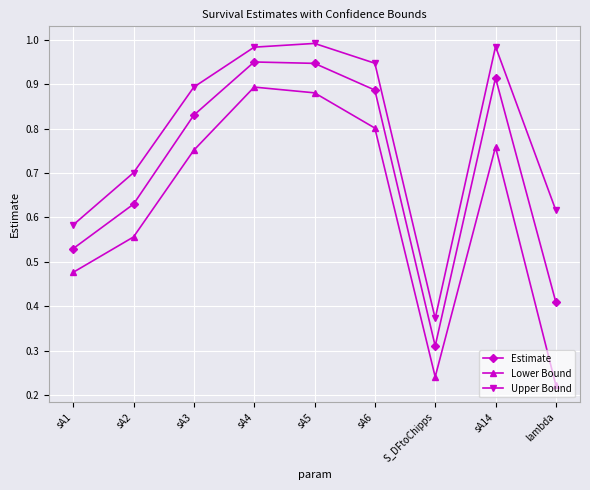

List the series in order of their overall mean, highest first.

Upper Bound, Estimate, Lower Bound